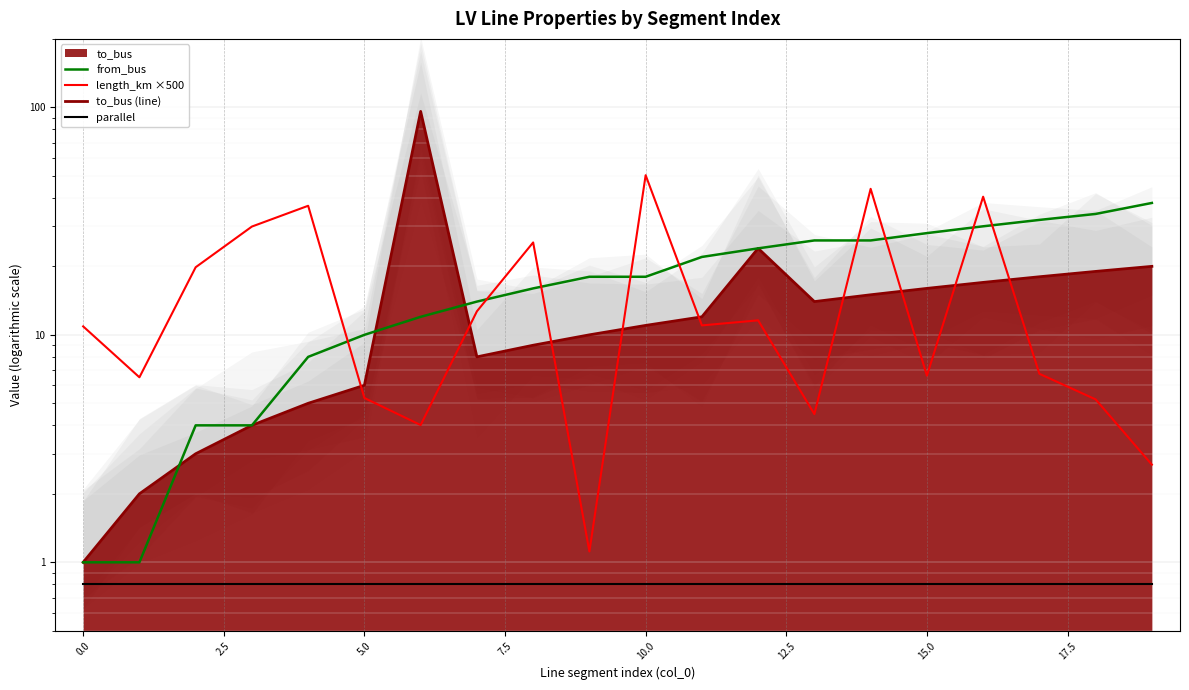

True or false: from_bus and to_bus (line) cross at least once.

True